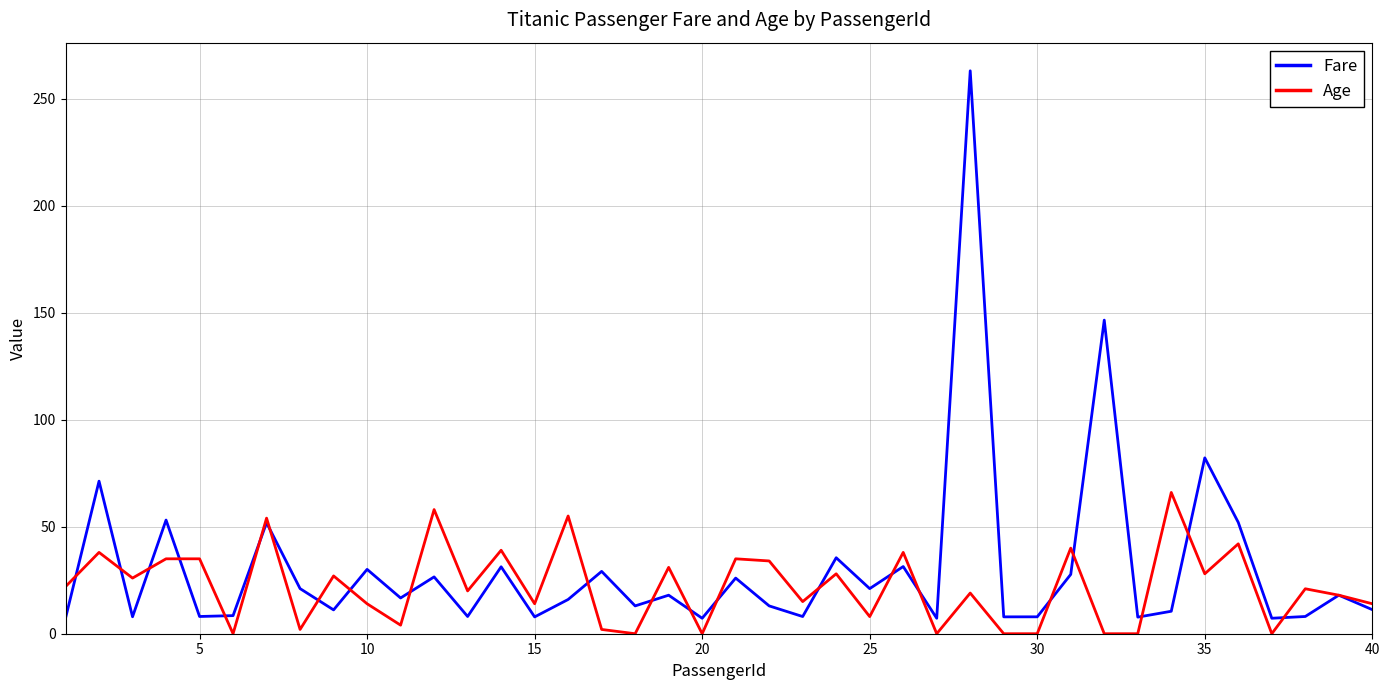

Rank the series by their maximum value, from lowest to highest.

Age, Fare